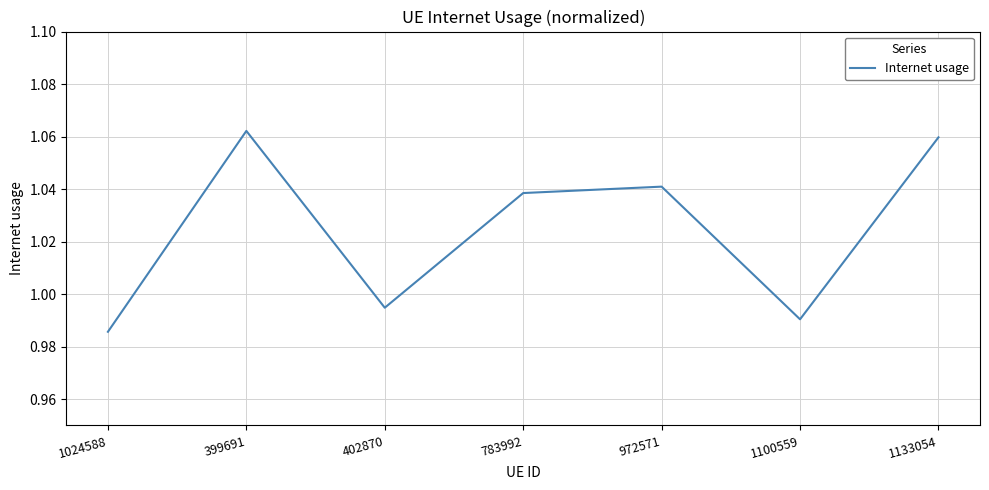

What is the sum of the values at 1024588 and 1100559?

2.0